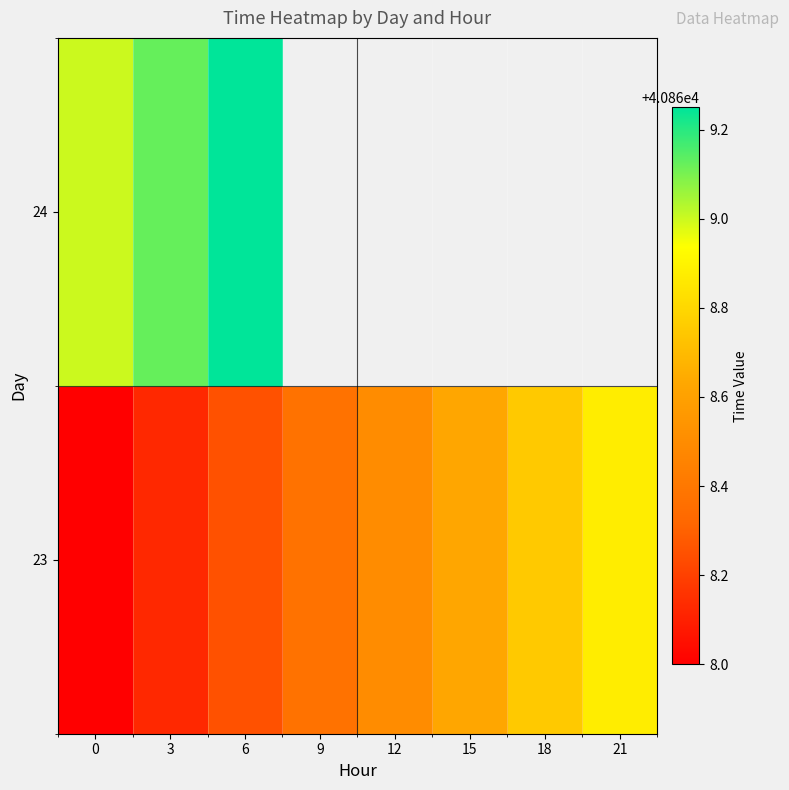

How many values in 24 are above zero?

3